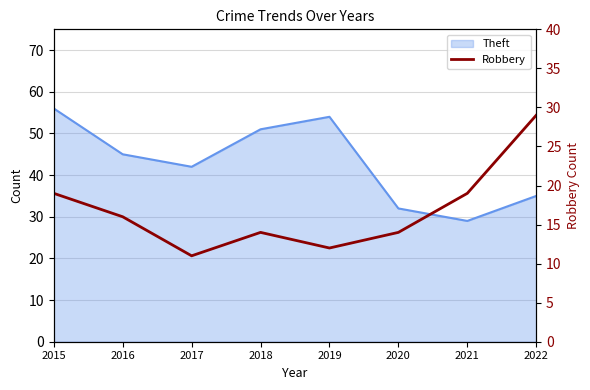

Where is the first local maximum?

2018